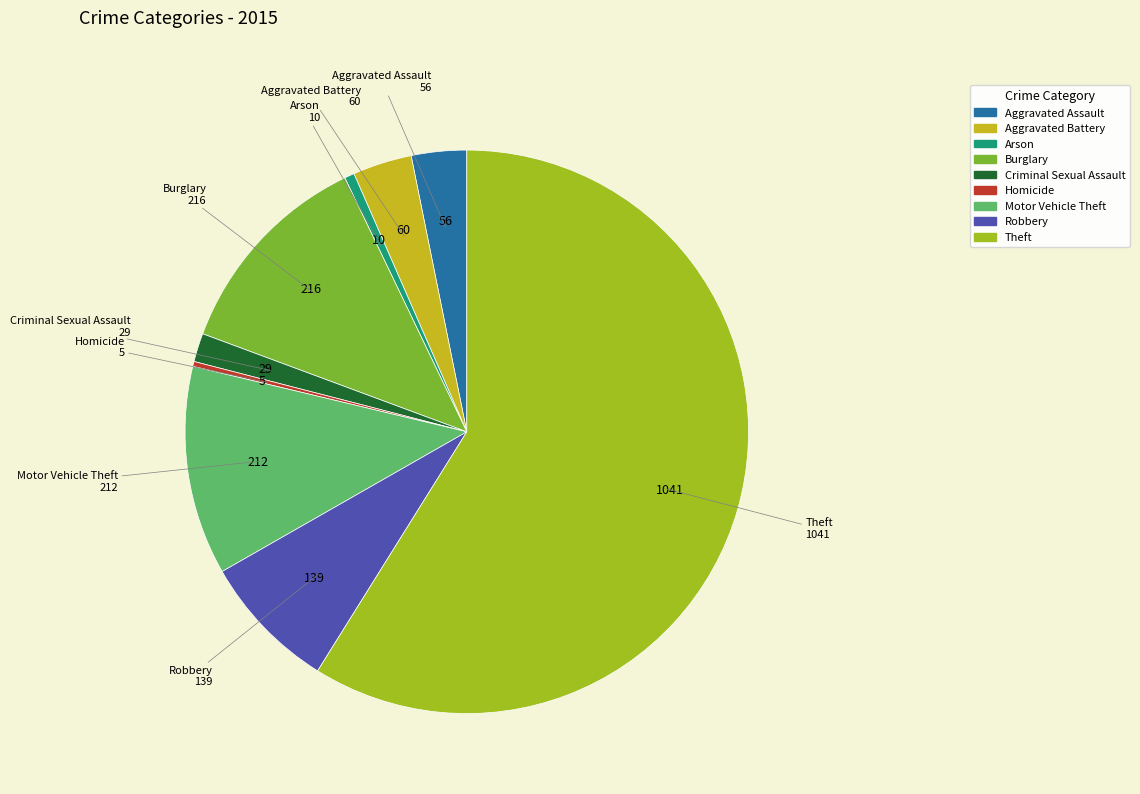

Which category has the biggest portion of the pie?

Theft